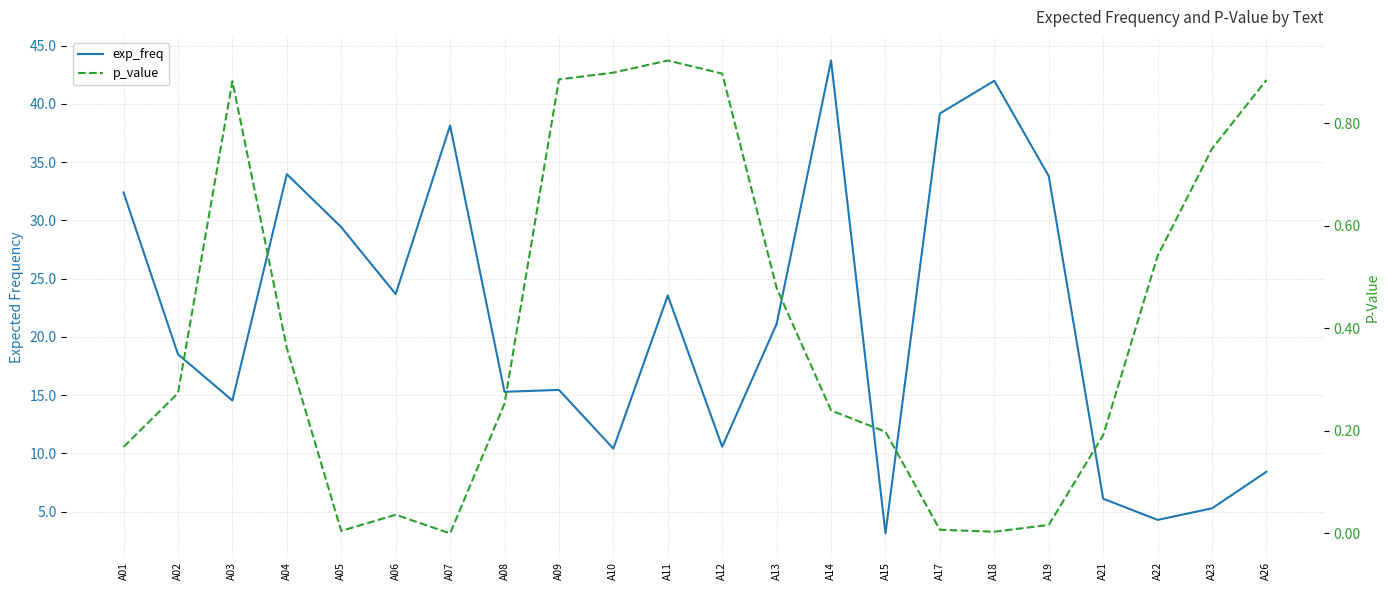

What is the value of the p_value point at the 1st from the left?

0.2